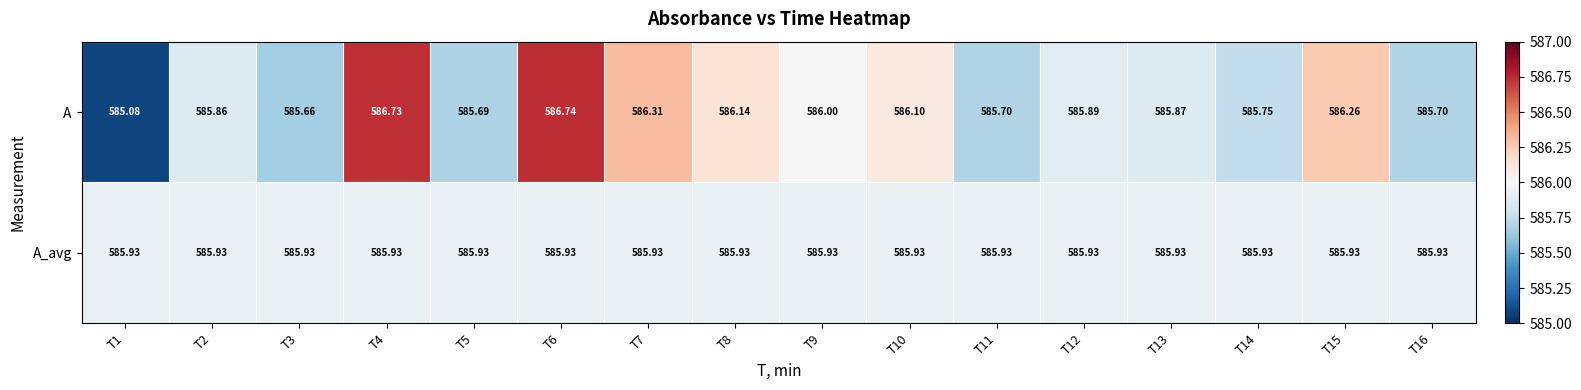

Which series changed the most between T4 and T8?

A